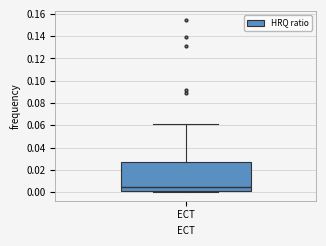

Where is the upper edge of the box for ECT on the y-axis? The values are not printed on the chart, so give them approximately, as read against the axis.

0.028